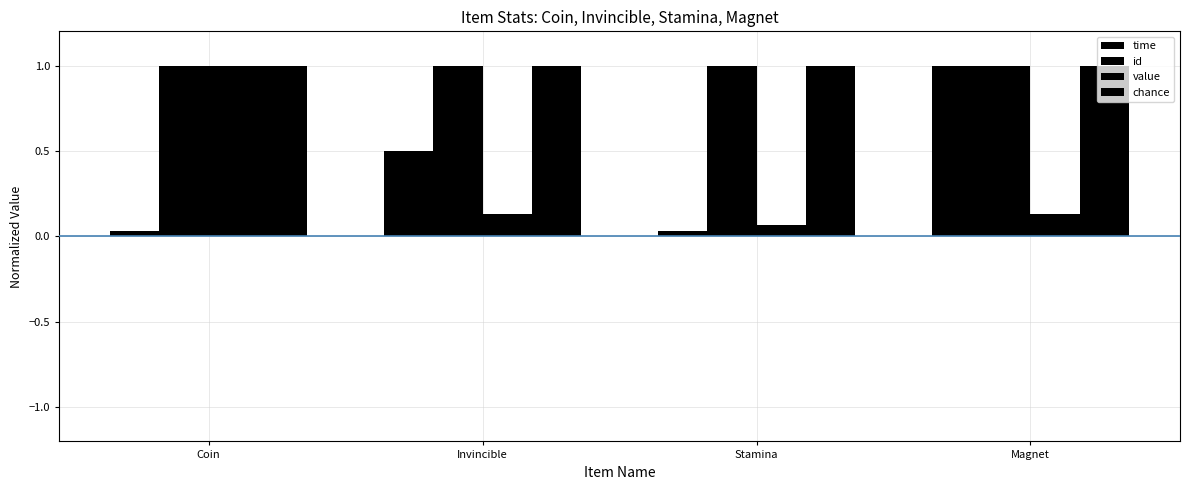

Does the chart contain stacked bars?

No